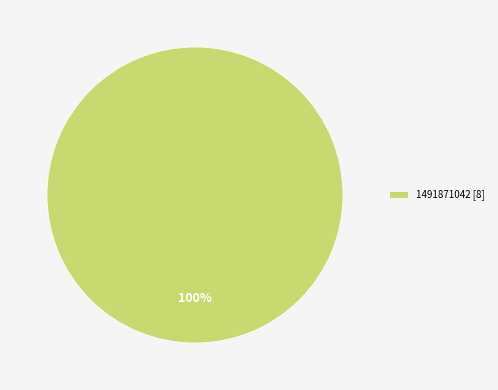

True or false: 1491871042 [8] accounts for 87% of the total.

False